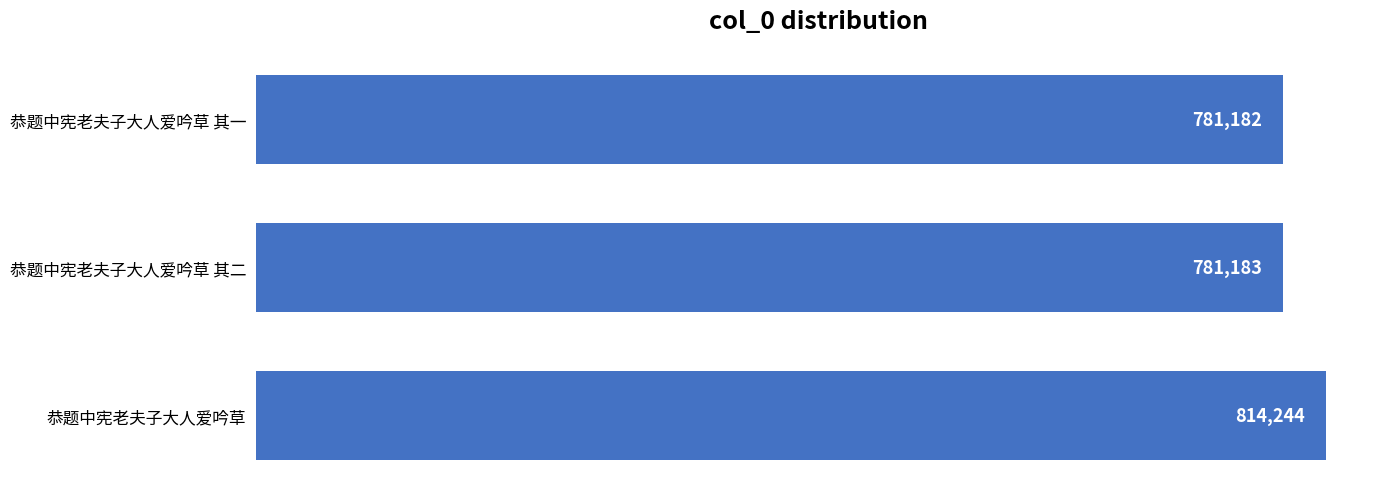

How many bars are there in total?

3